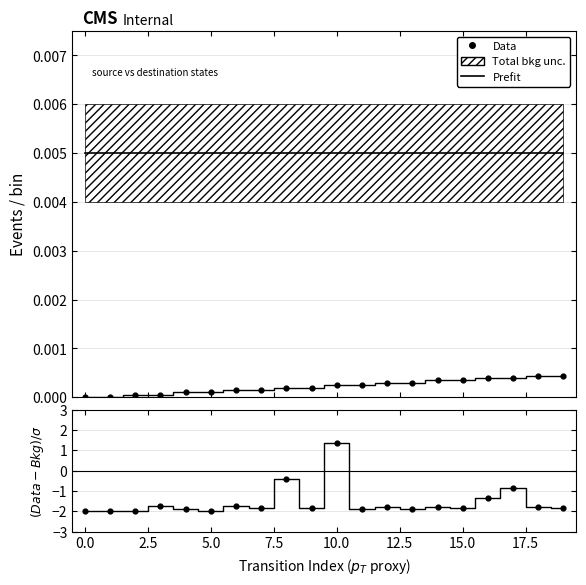

At how many categories does at least one series exceed -1?

20